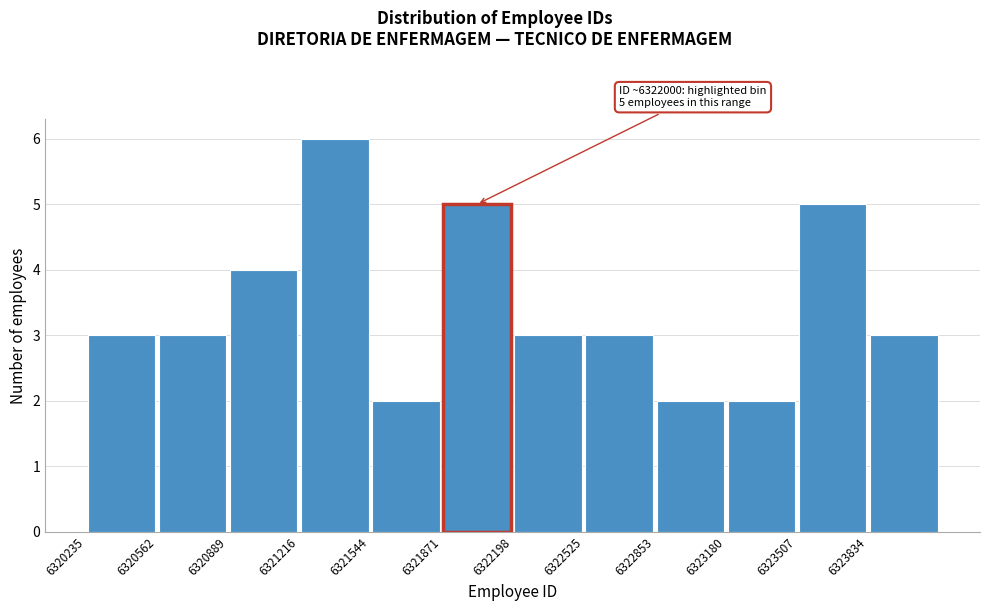

Over which range of the x-axis is the bar tallest?

6321200 to 6321550